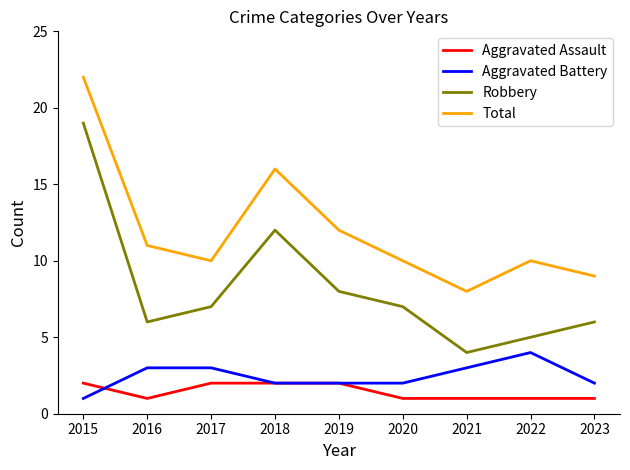

What is the minimum value shown in the chart?

1